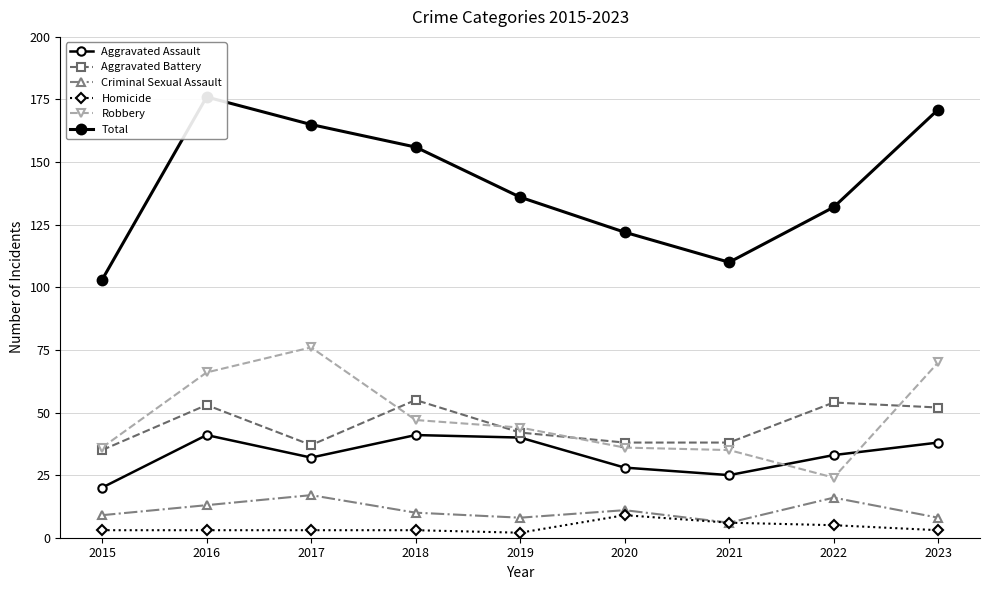

What is the difference between the second highest and minimum values in the Robbery series?

46